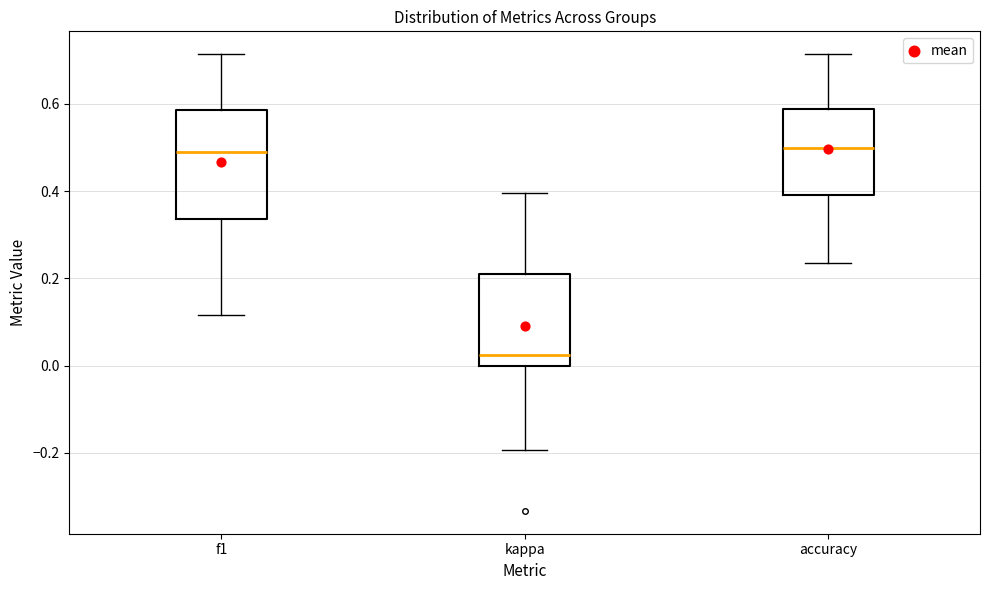

Which box has the lowest median line?

kappa